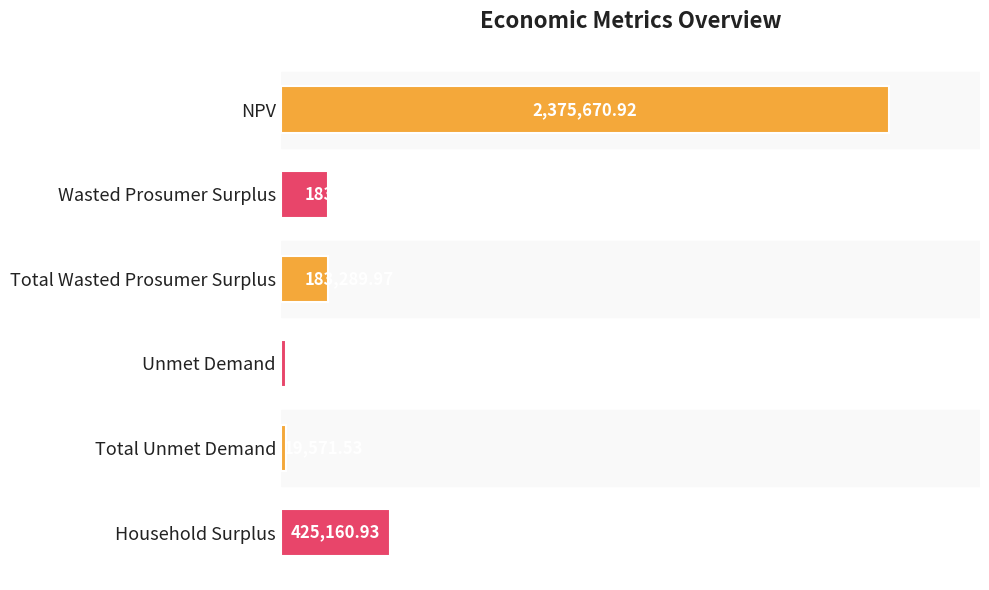

What is the difference between the second highest and minimum values?

405589.4